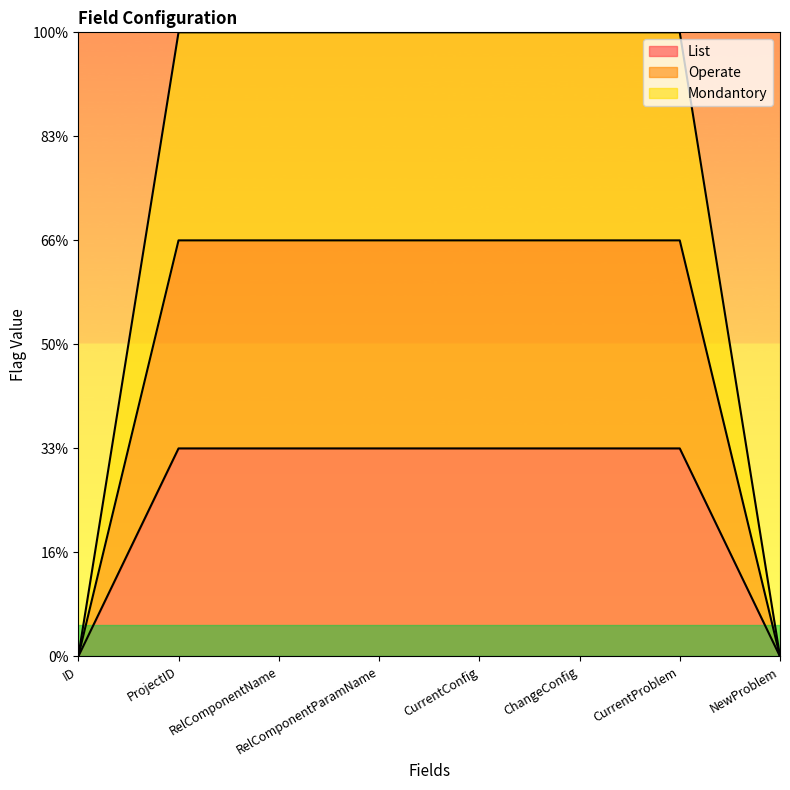

What is the difference between the List values at CurrentProblem and ID?

1